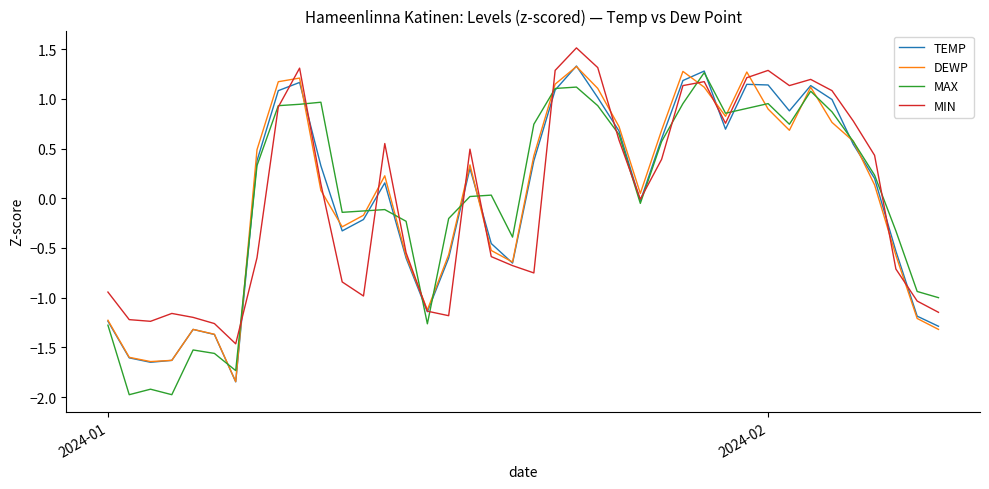

What is the highest value of the MAX series?

1.3